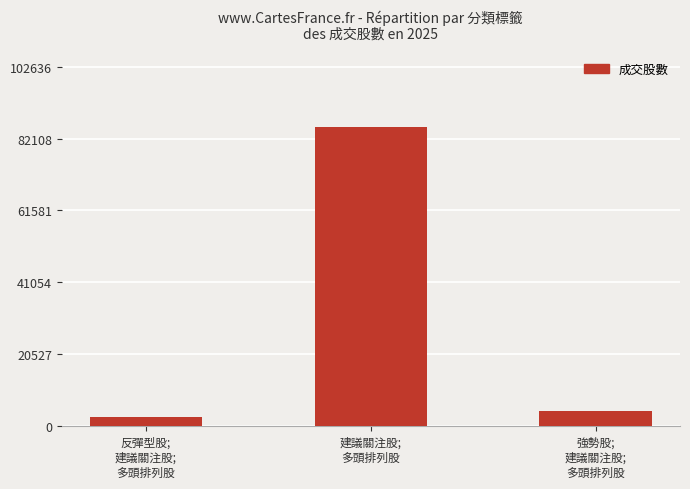

List the labels in order of value, smallest first.

反彈型股;
建議關注股;
多頭排列股, 強勢股;
建議關注股;
多頭排列股, 建議關注股;
多頭排列股